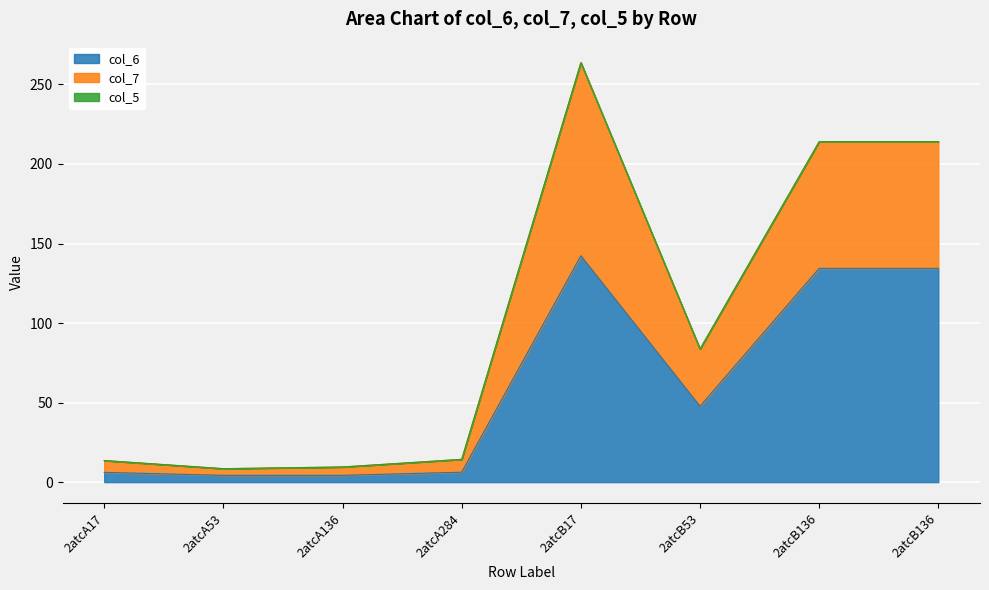

What is the maximum value shown in the chart?

263.7